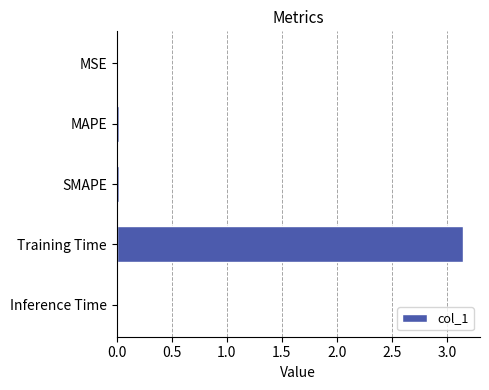

At which category does the chart reach its peak across all series?

Training Time